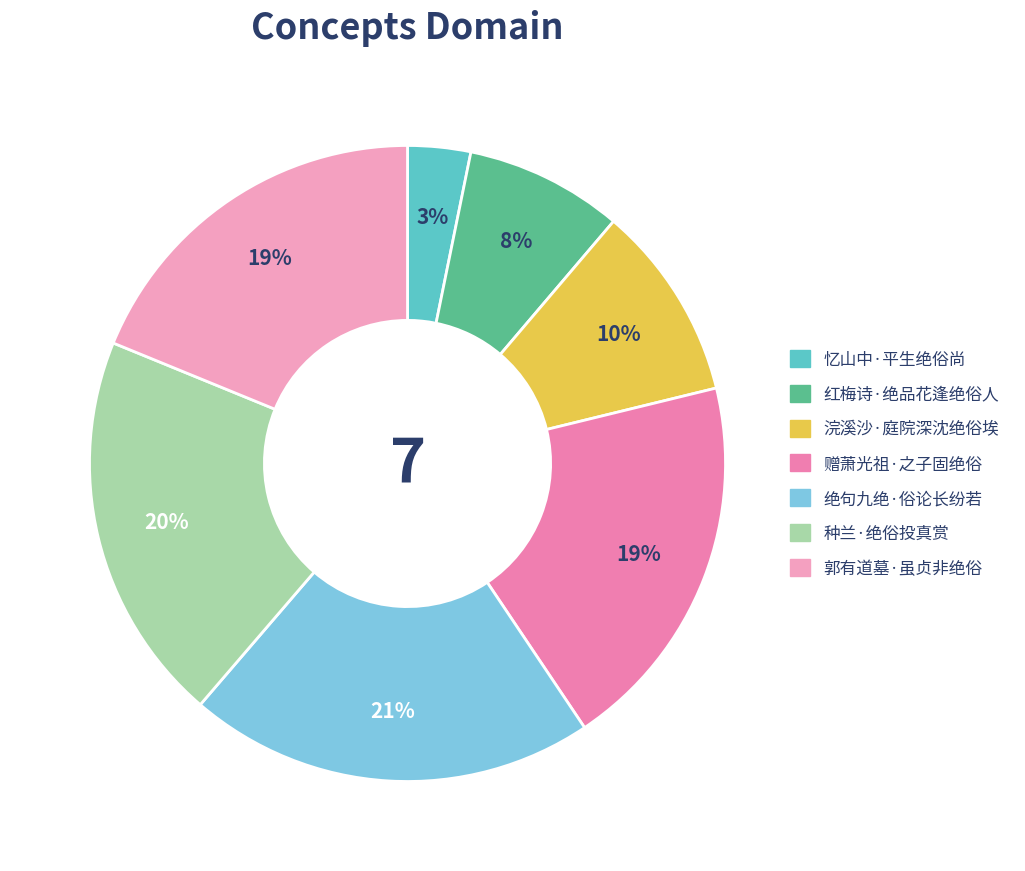

How many segments does this pie chart have?

7